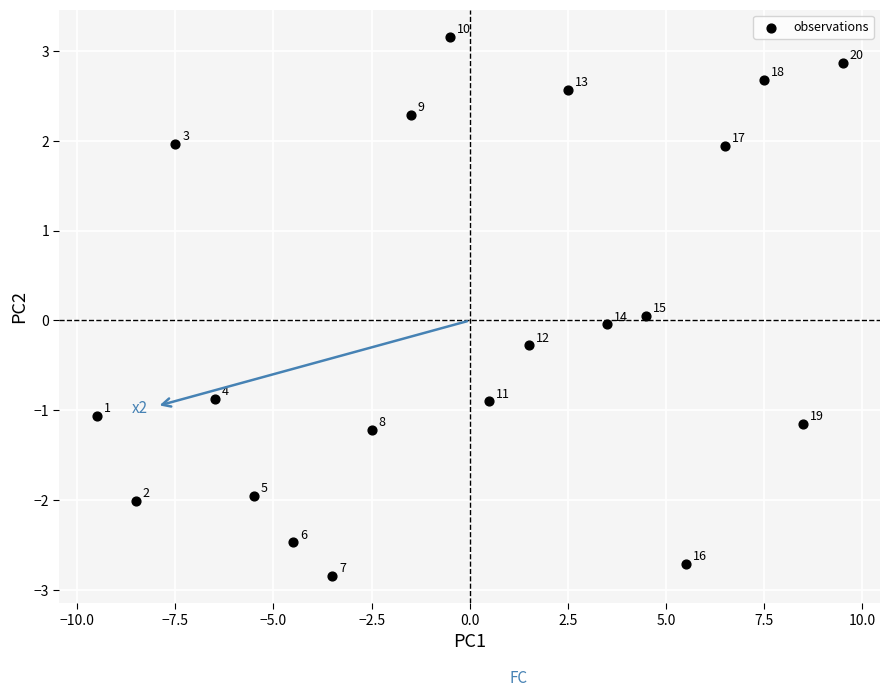

What is the range of X values (max minus min)?

19.0